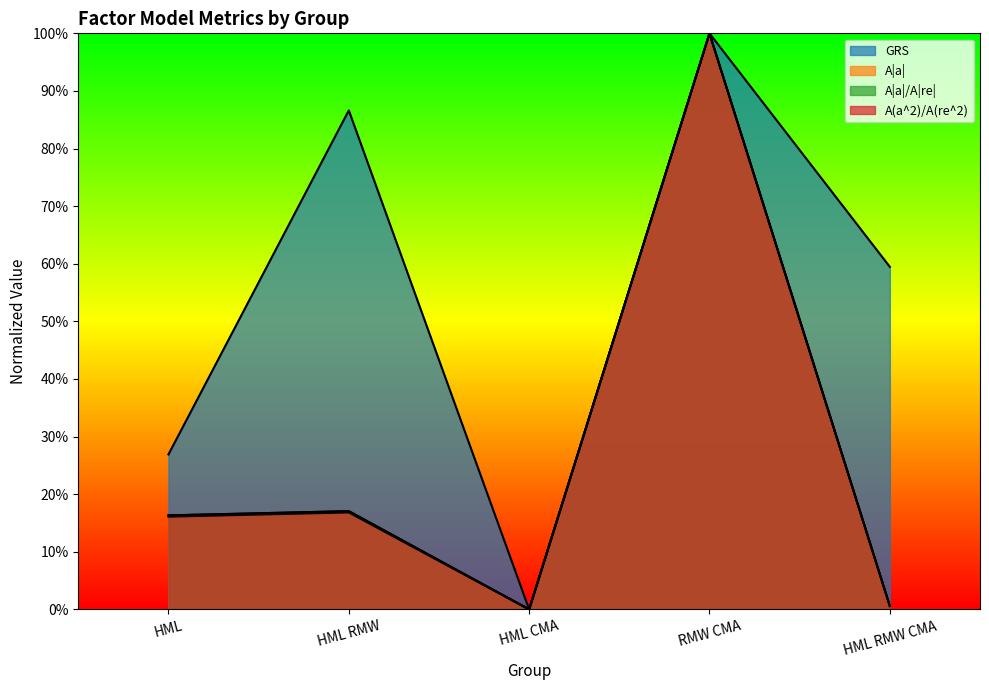

Is the value of A|a| at HML greater than the value of A|a|/A|re| at HML?

No